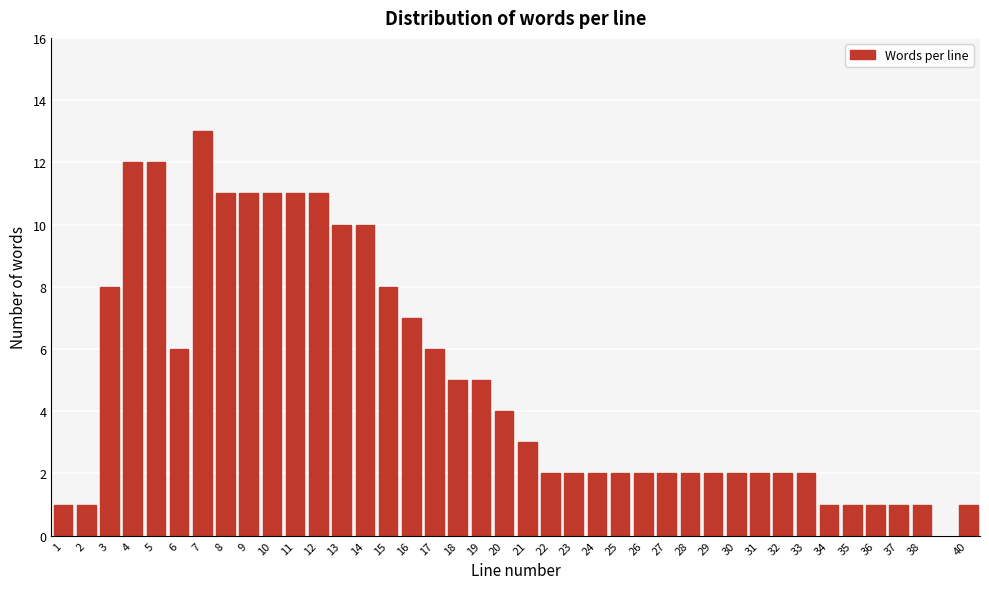

What is the maximum value shown in the chart?

13